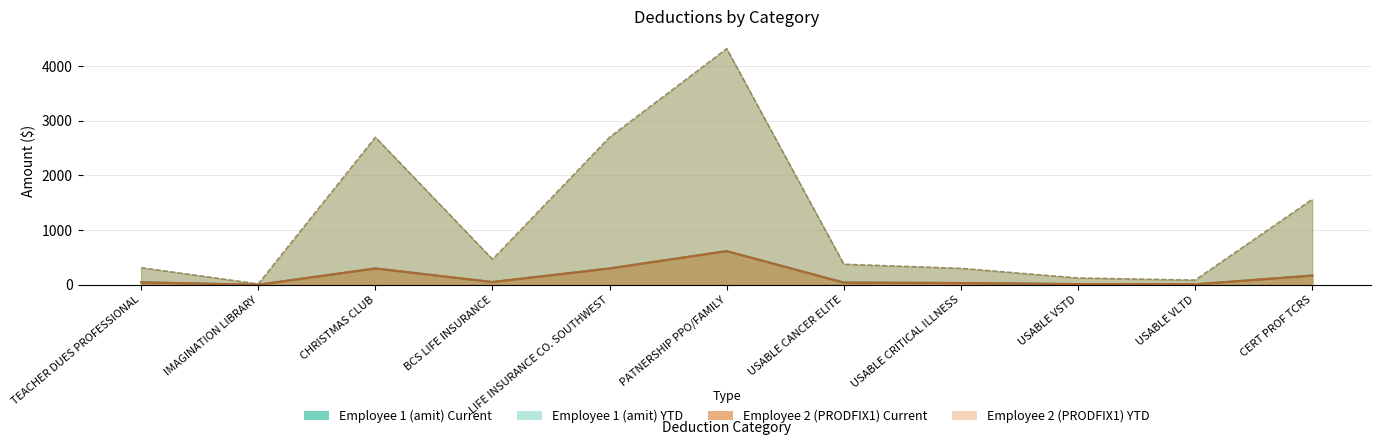

How many series are shown in this chart?

4